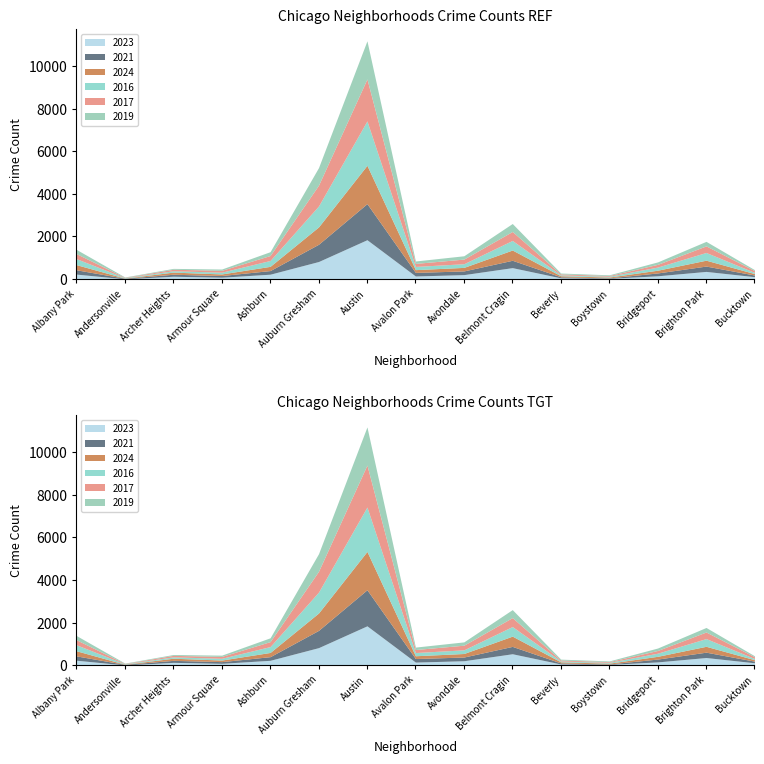

What is the average value of the 2016 series?

348